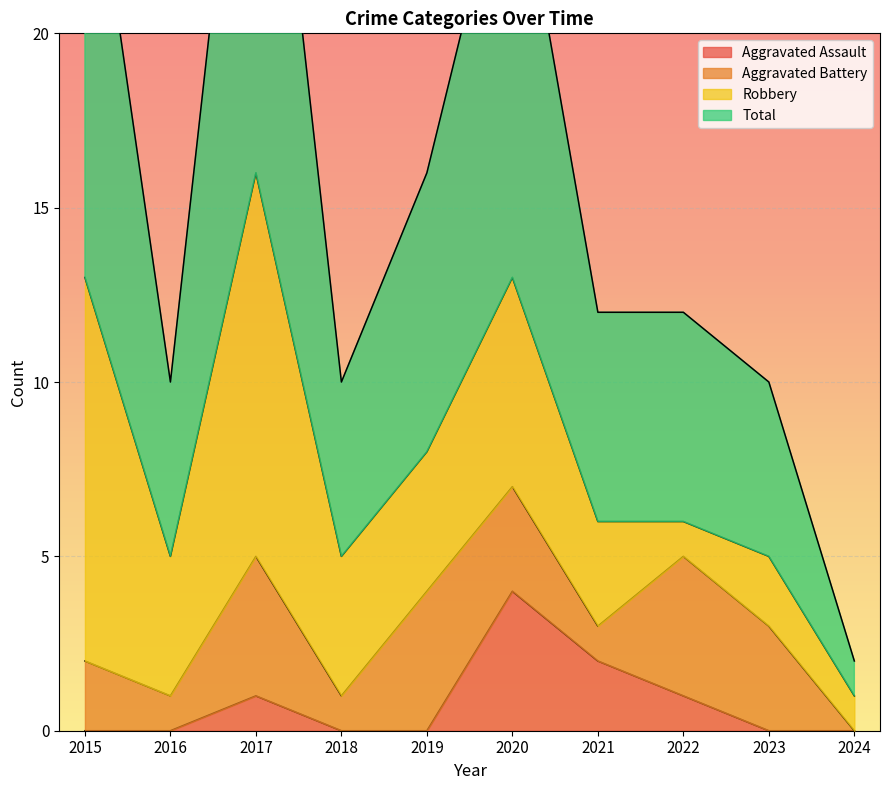

Count the Aggravated Assault values in the range 0 to 1.

8